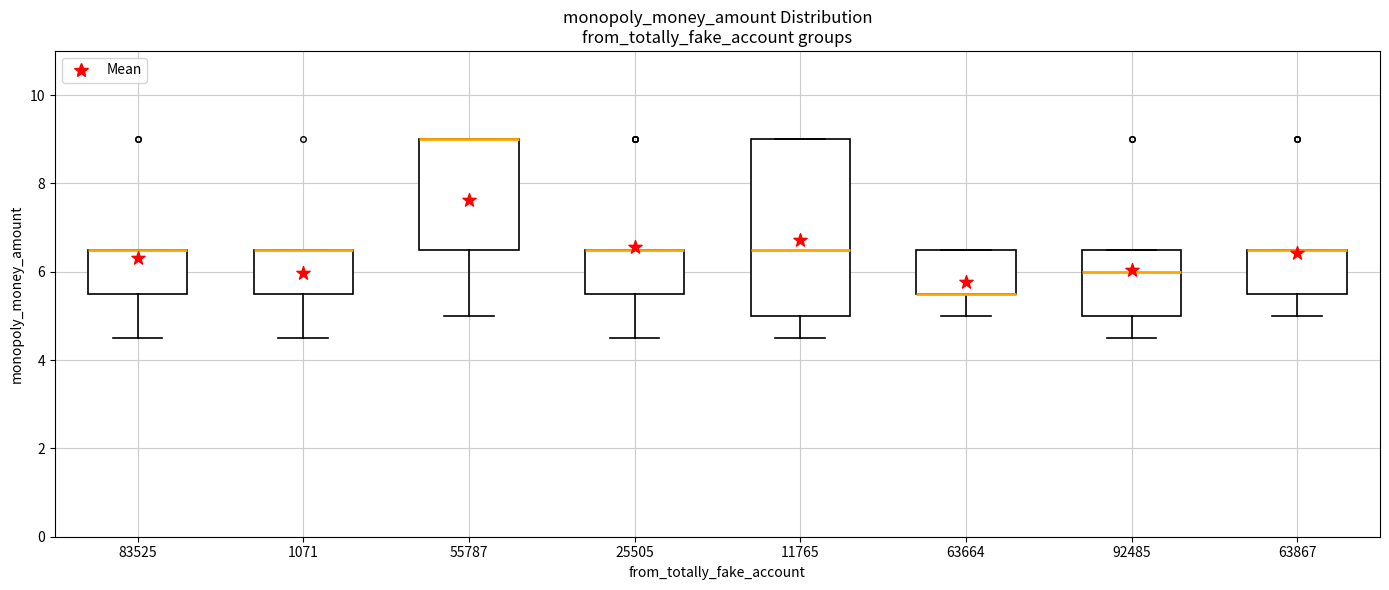

Where is the lower edge of the box at x = 55787 on the y-axis? The values are not printed on the chart, so give them approximately, as read against the axis.

6.6